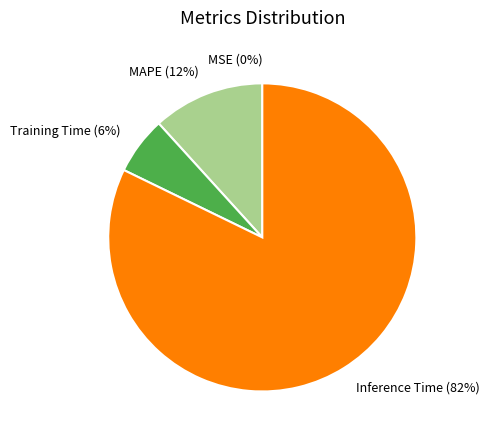

Which category accounts for the majority?

Inference Time